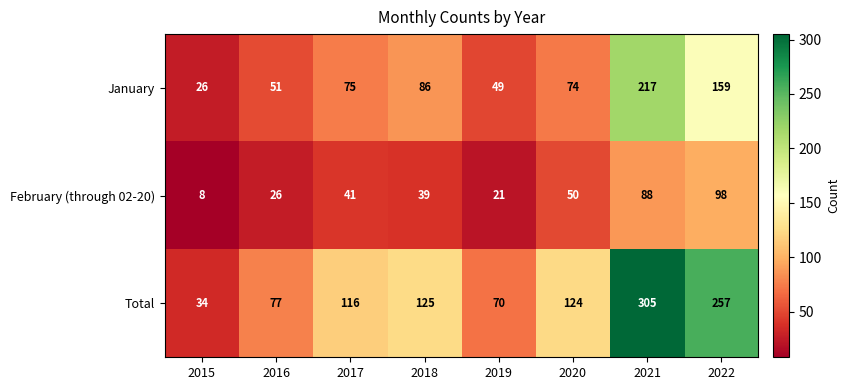

The Total series shows 305 at 2021. True or false?

True